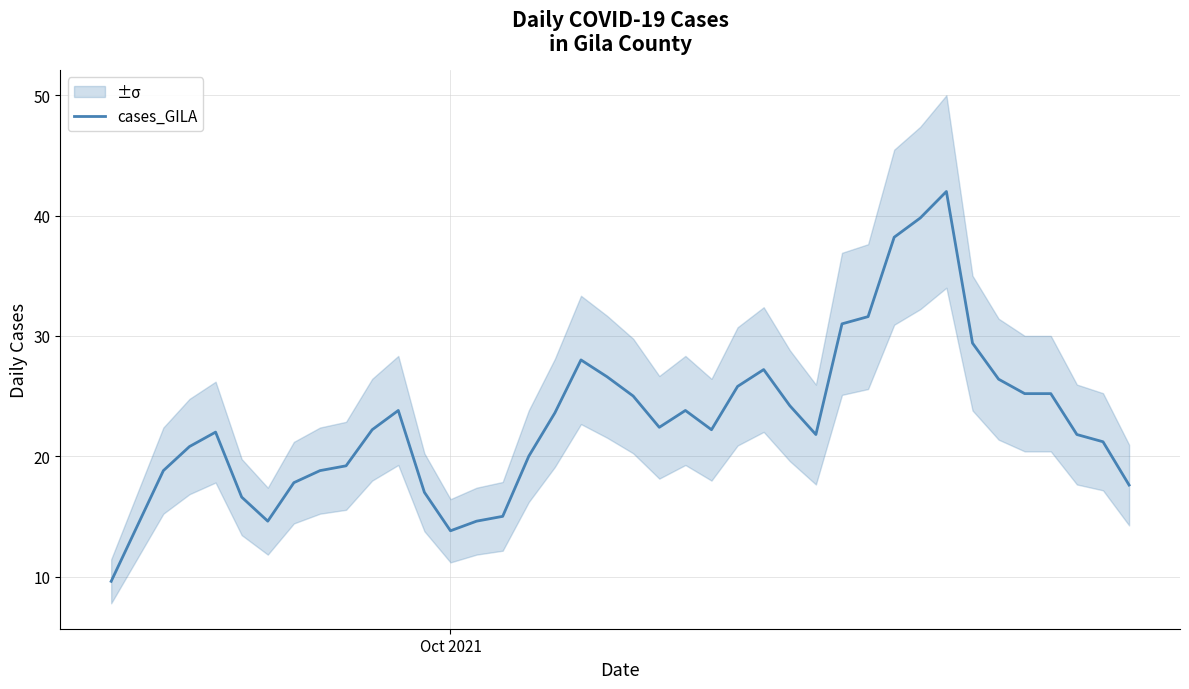

What is the minimum value for cases_GILA?

9.6